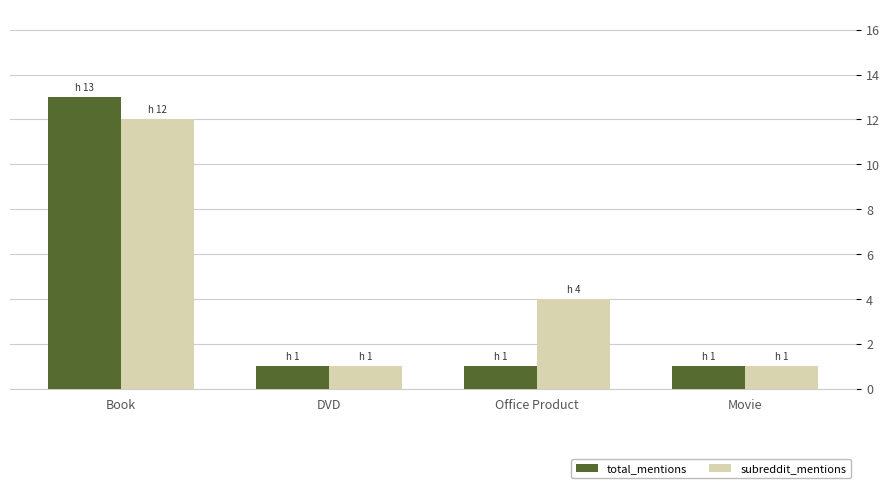

List the series in order of their overall mean, lowest first.

total_mentions, subreddit_mentions